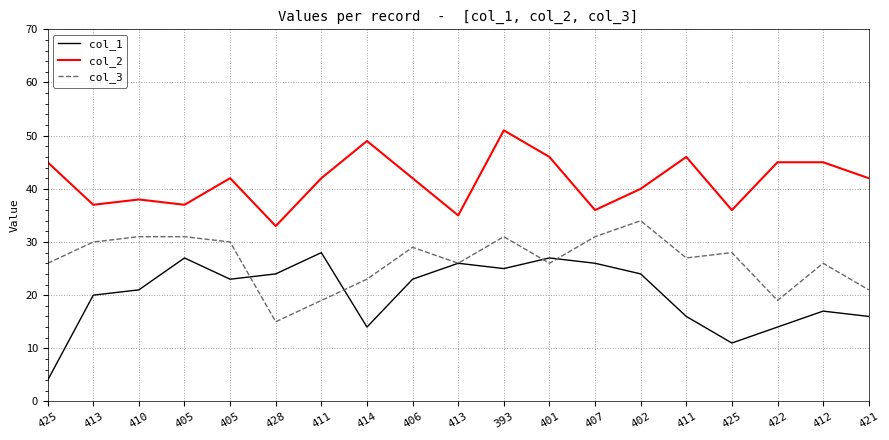

Does the chart display data point markers on the line(s)?

No